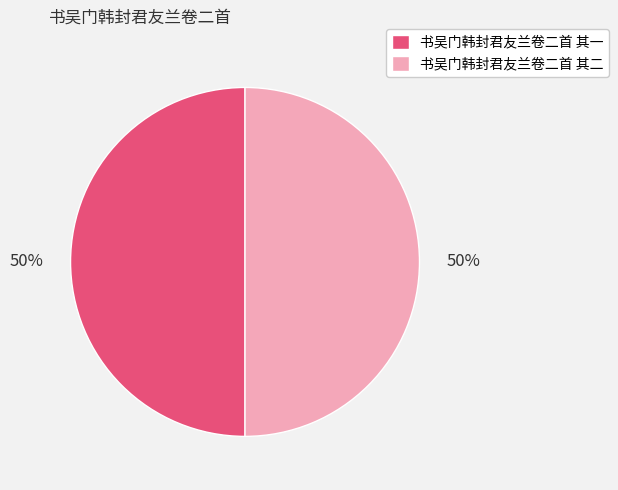

Is the sum of 书吴门韩封君友兰卷二首 其一 and 书吴门韩封君友兰卷二首 其二 greater than half?

Yes